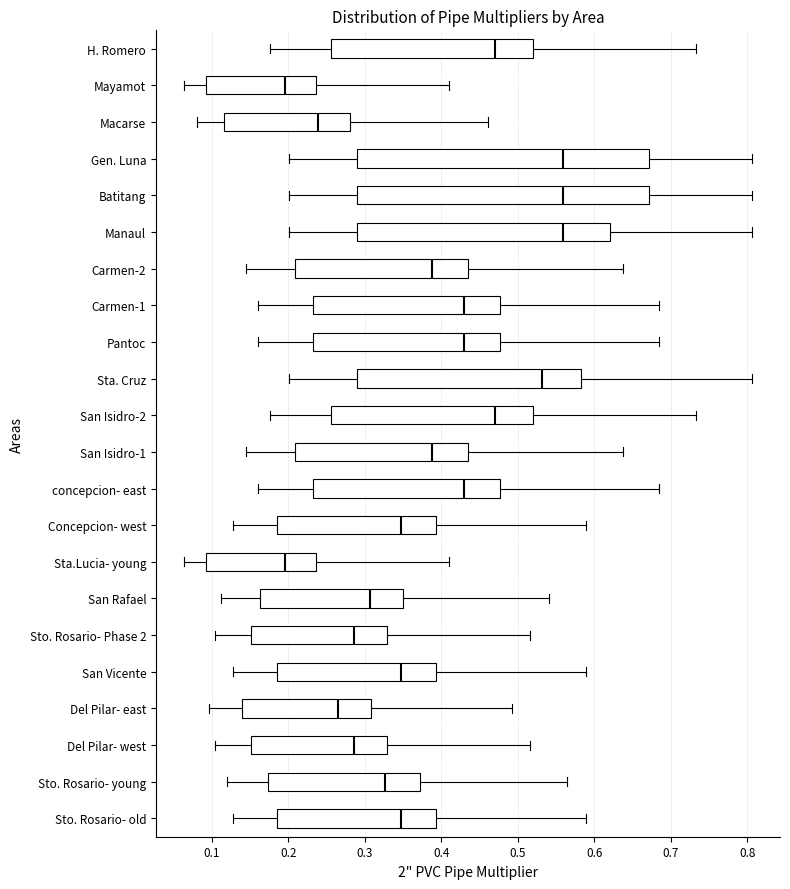

Where does the right whisker of the box for Carmen-1 end on the x-axis? The values are not printed on the chart, so give them approximately, as read against the axis.

0.69